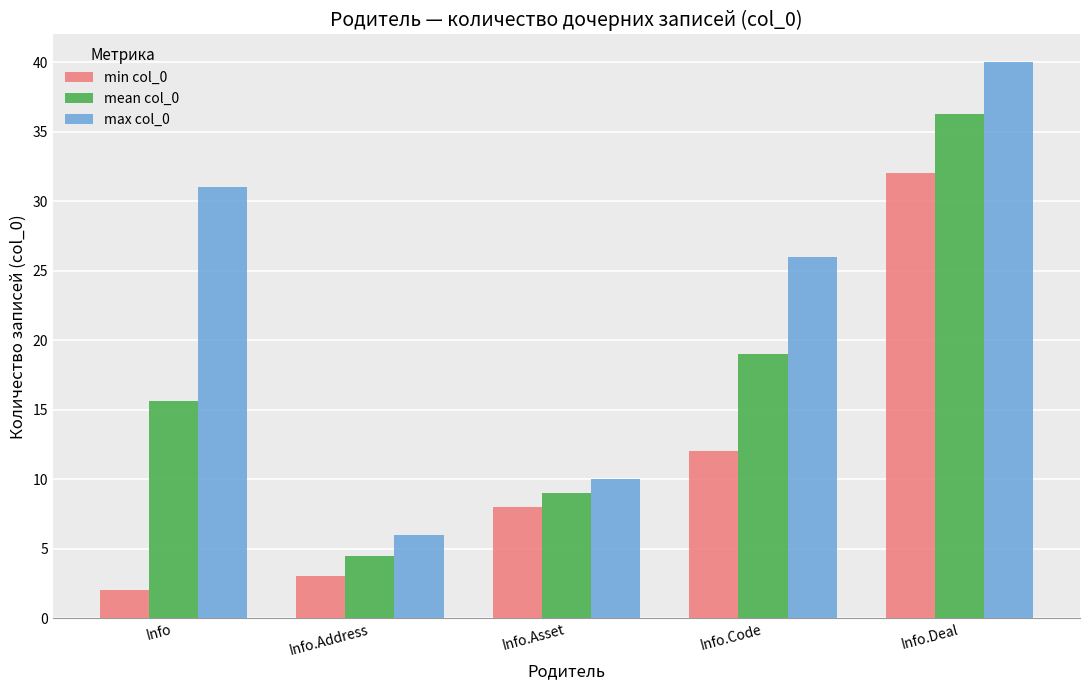

What is the sum of all mean col_0 values?

84.4